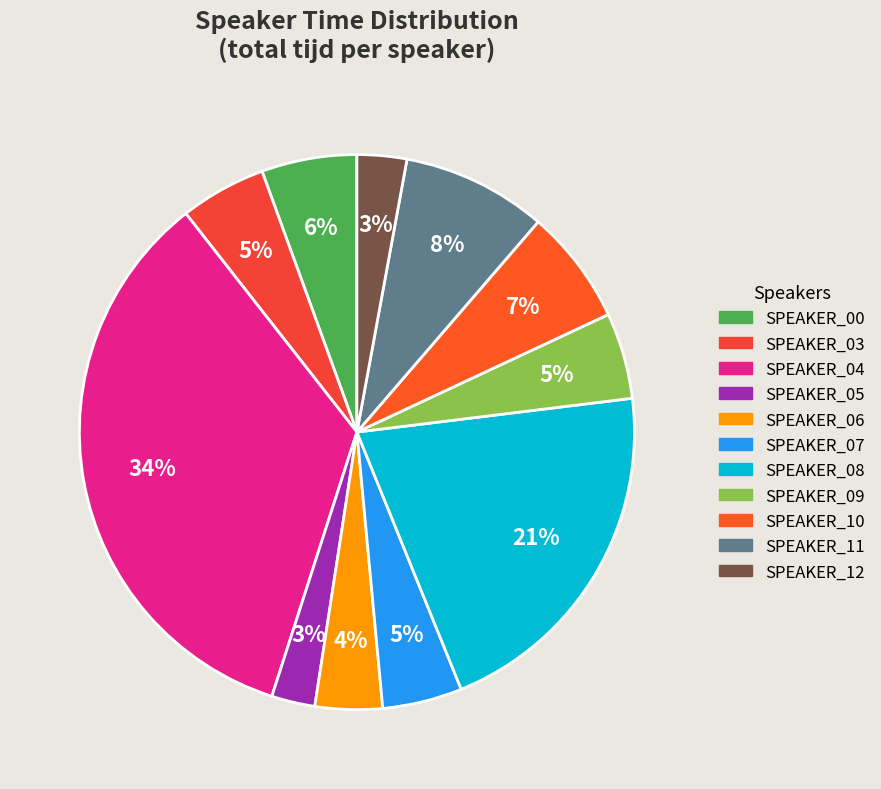

The SPEAKER_05 slice represents 3% of the pie. True or false?

True